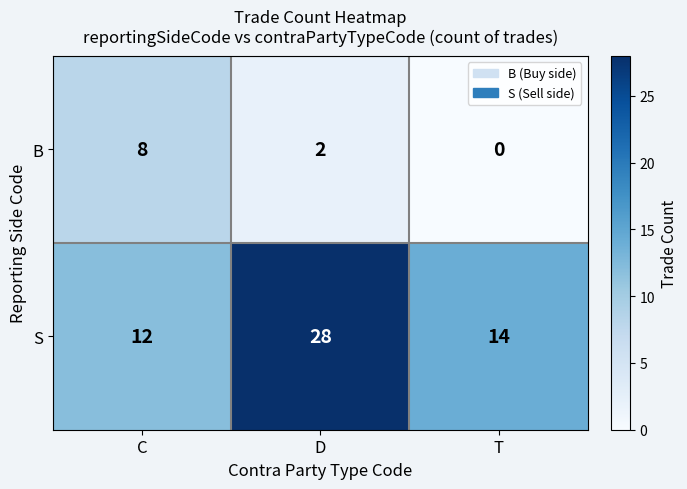

What is the spread (max minus min) of values at C?

4